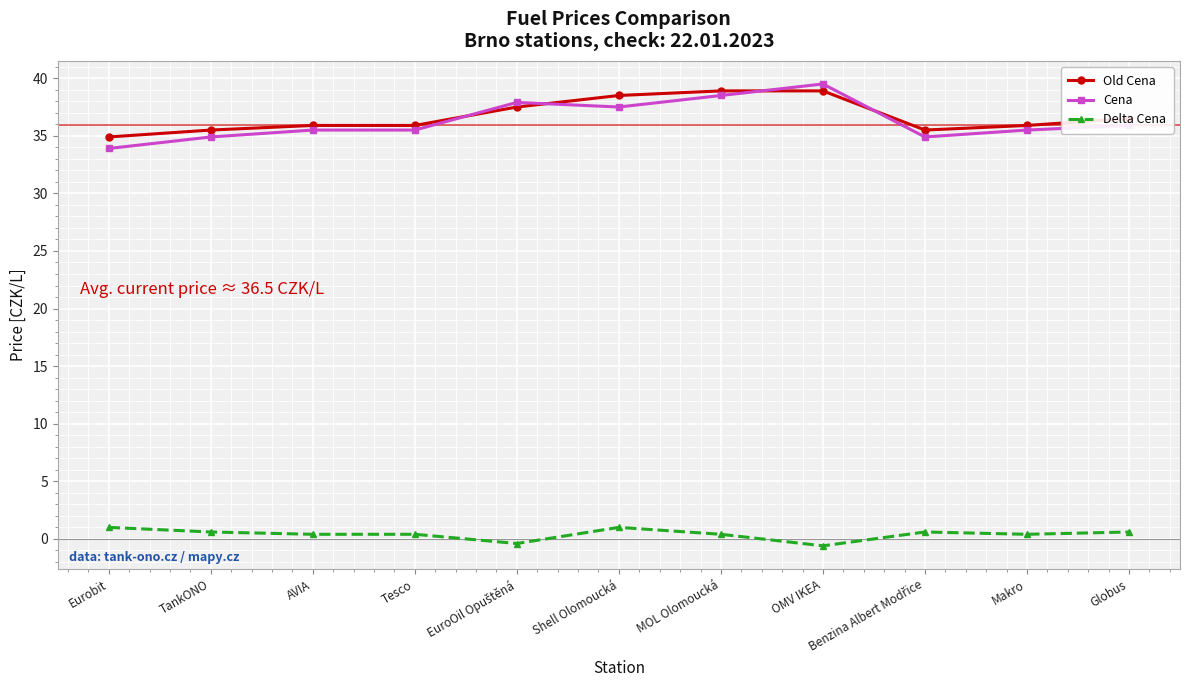

At how many categories does at least one series exceed 18?

11